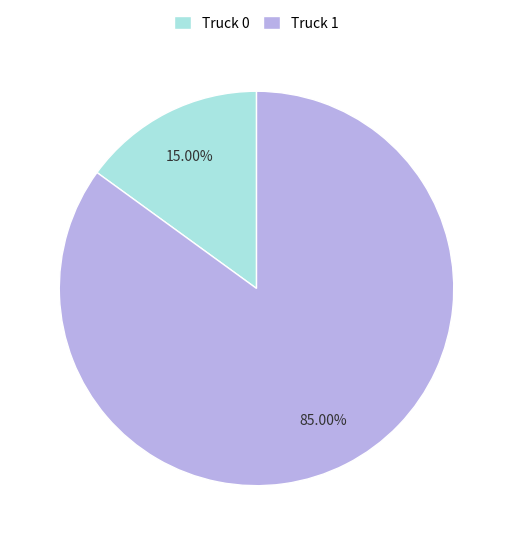

To the nearest percent, what is the average slice percentage?

50%